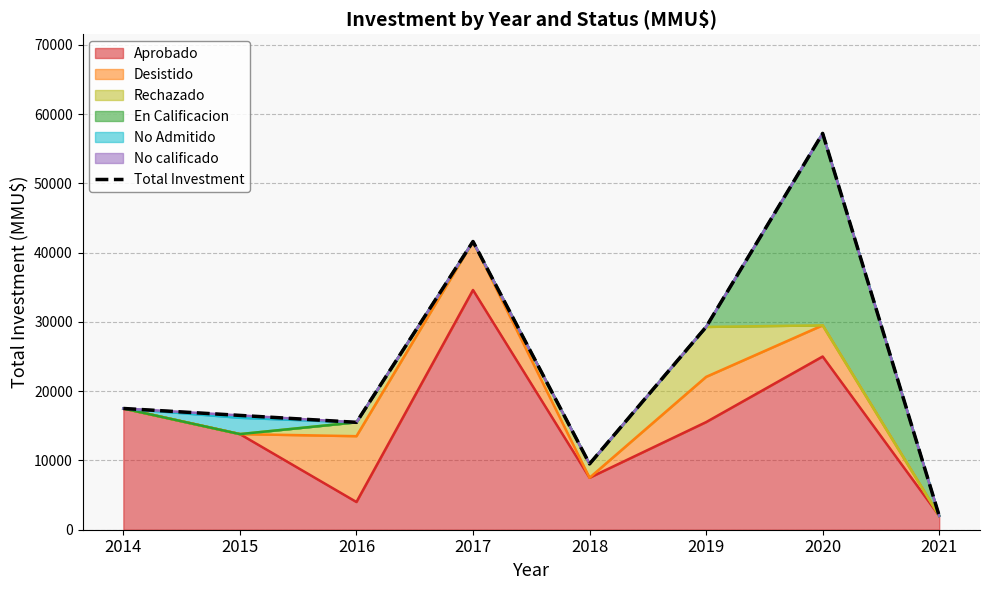

What is the smallest value displayed?

2000